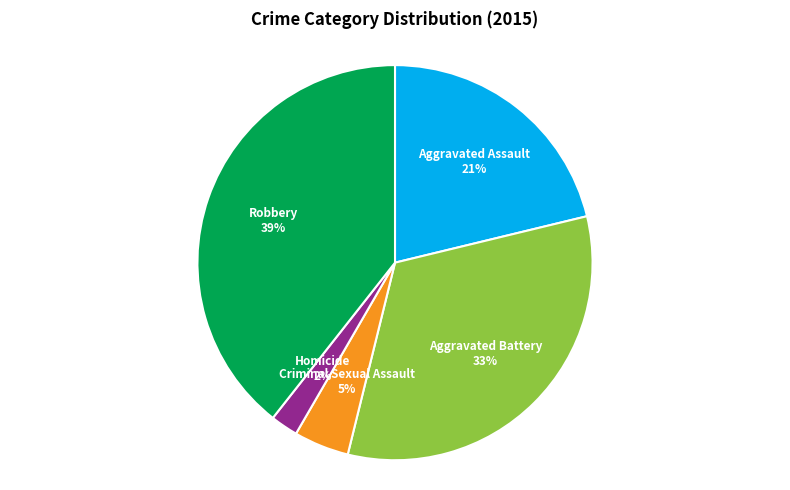

To the nearest percent, what percentage of the pie is Criminal Sexual Assault?

5%